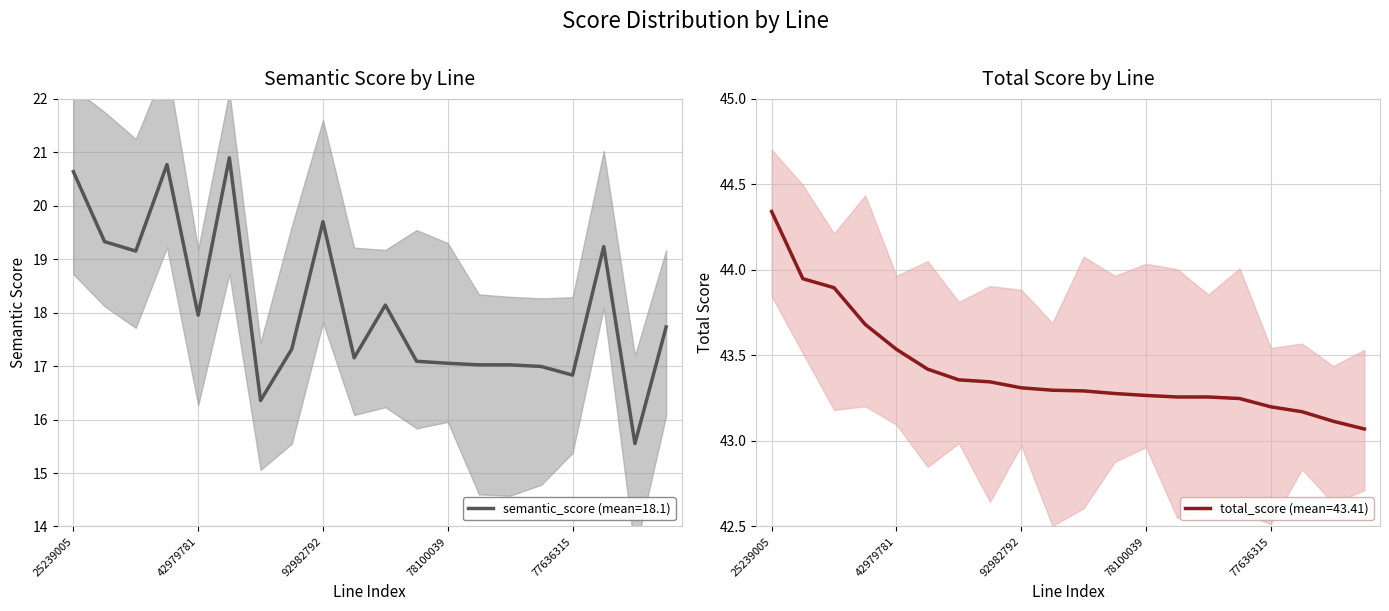

The total_score series shows 43.1 at 19659660. True or false?

True